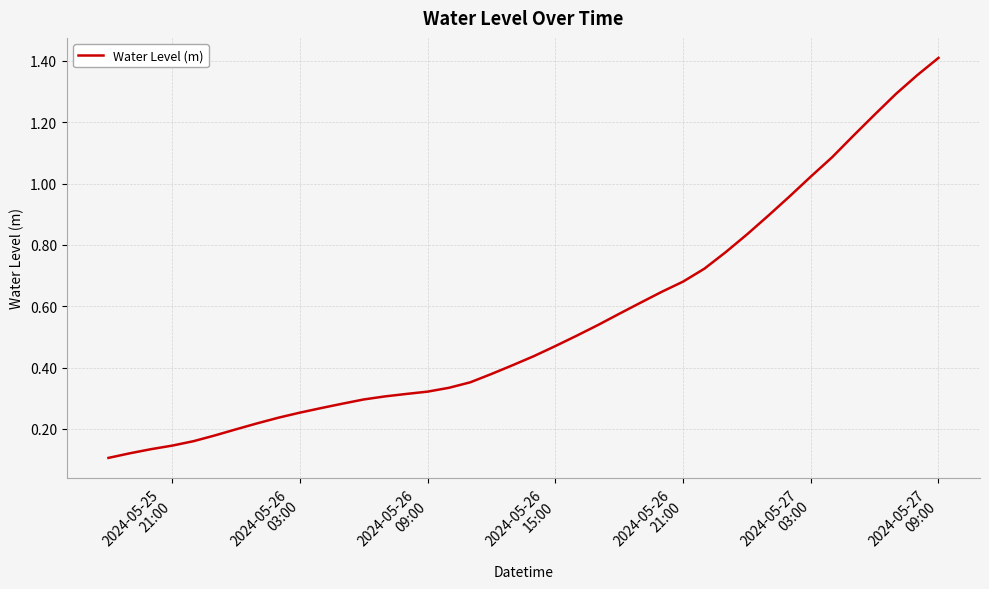

What is the difference between the maximum and minimum values?

1.3